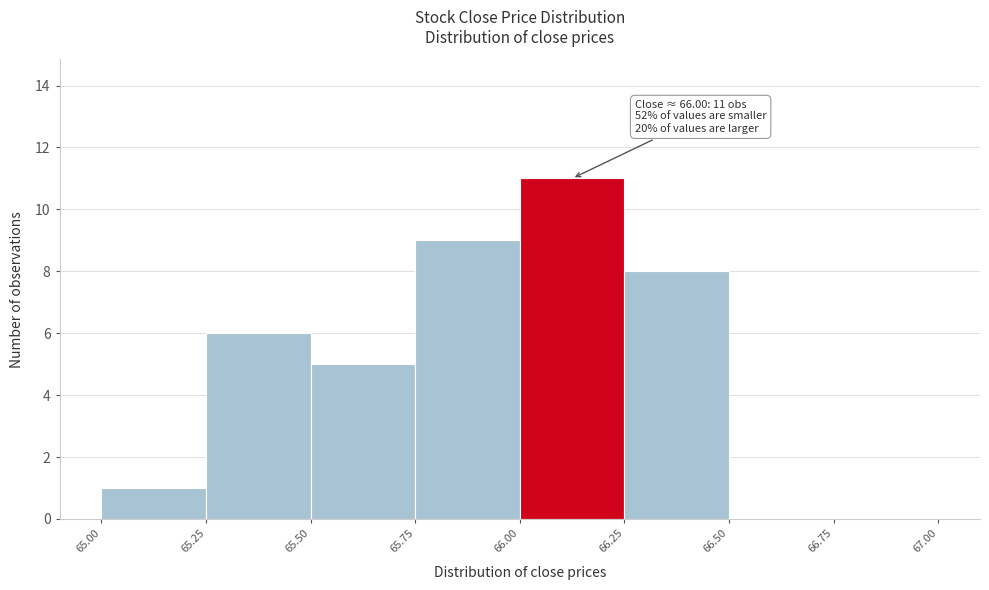

Over which range of the x-axis is the bar tallest?

66.00 to 66.25